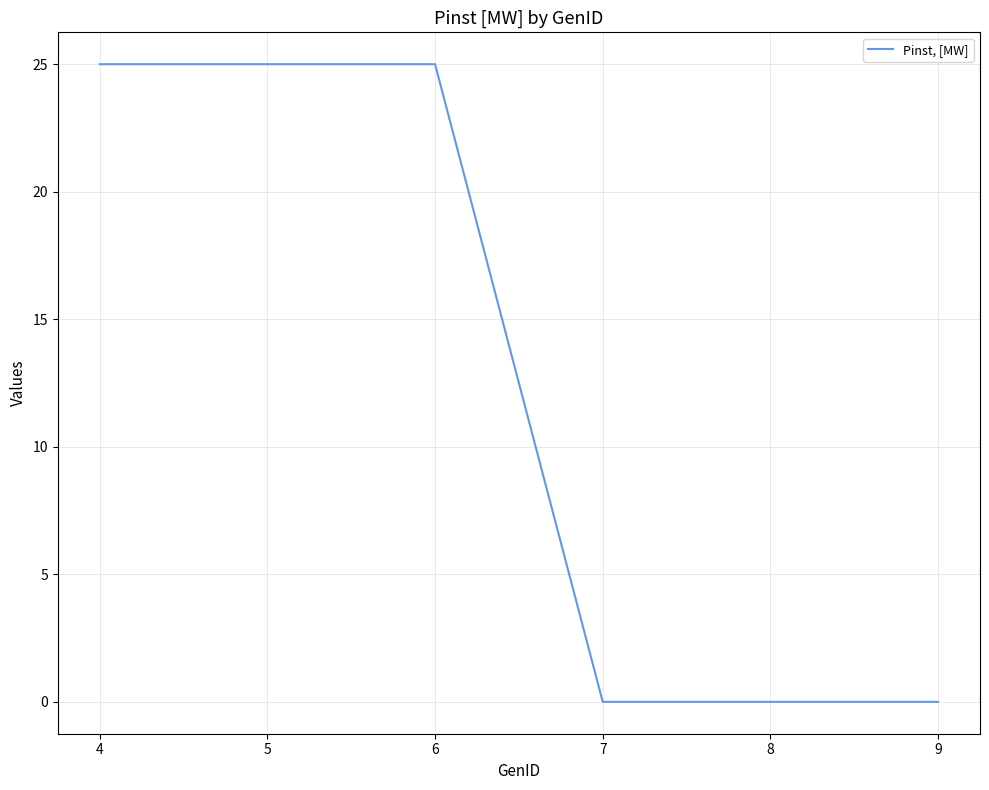

What is the maximum value shown in the chart?

25